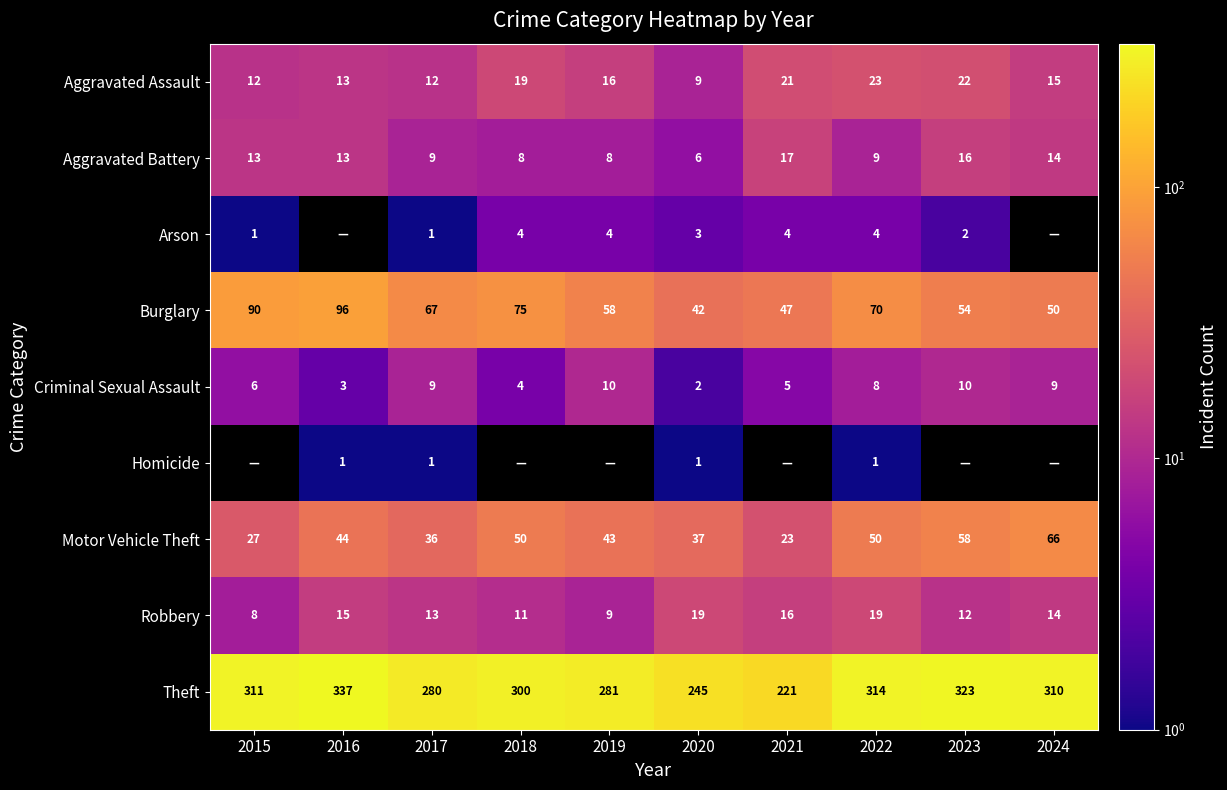

Where is Burglary nearest to the value 69?

2022